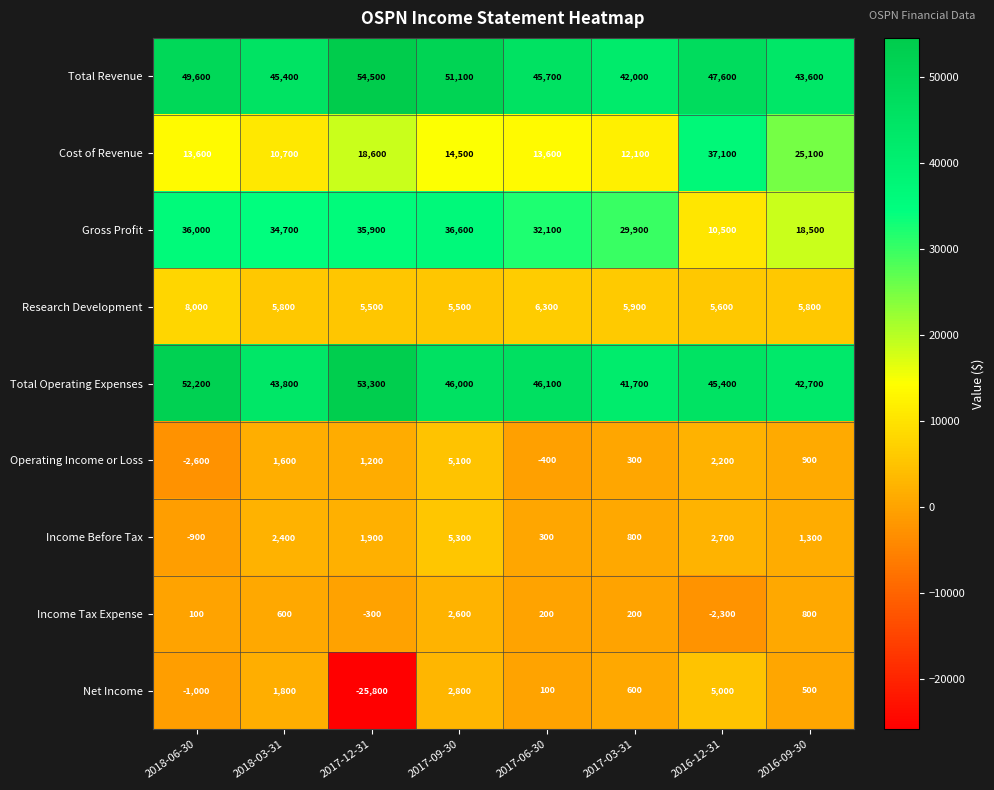

What is the sum of all Operating Income or Loss values?

8300